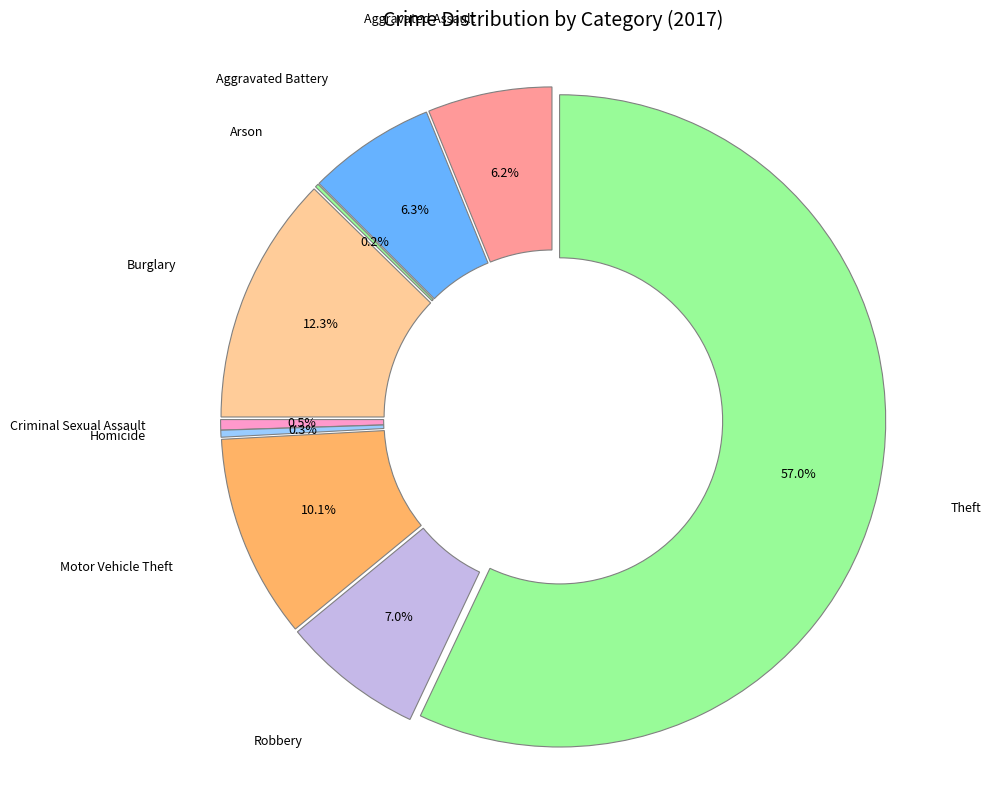

Is it true that Homicide is 1% of the pie?

False